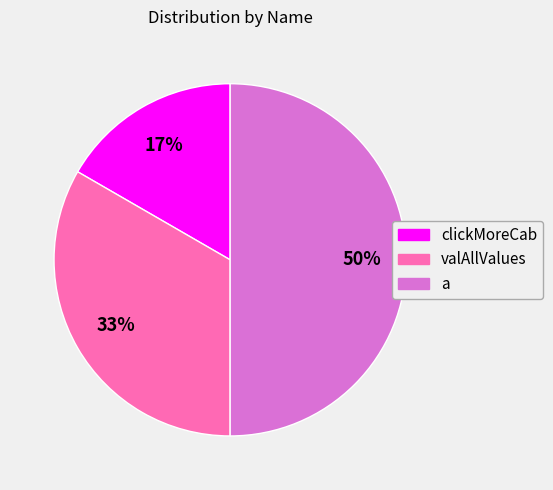

What percentage is the clickMoreCab slice, to the nearest percent?

17%